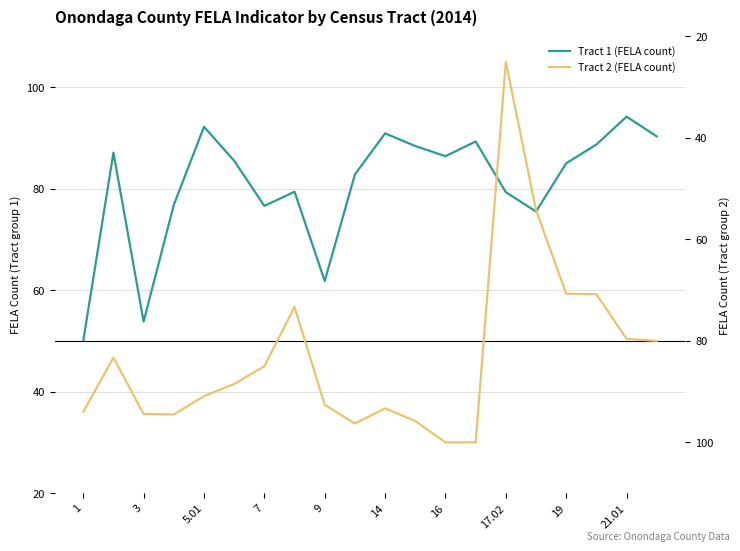

True or false: Tract 1 (FELA count) and Tract 2 (FELA count) intersect in this chart.

True